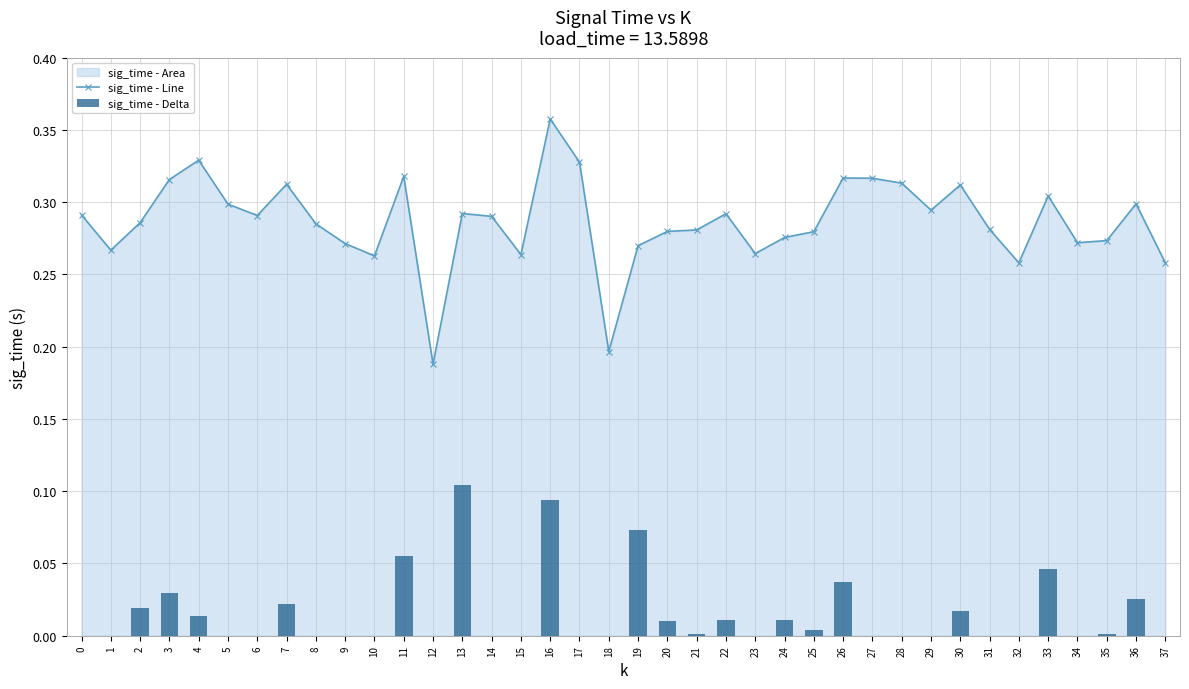

The value of sig_time - Line at 35 is 0.4. True or false?

False